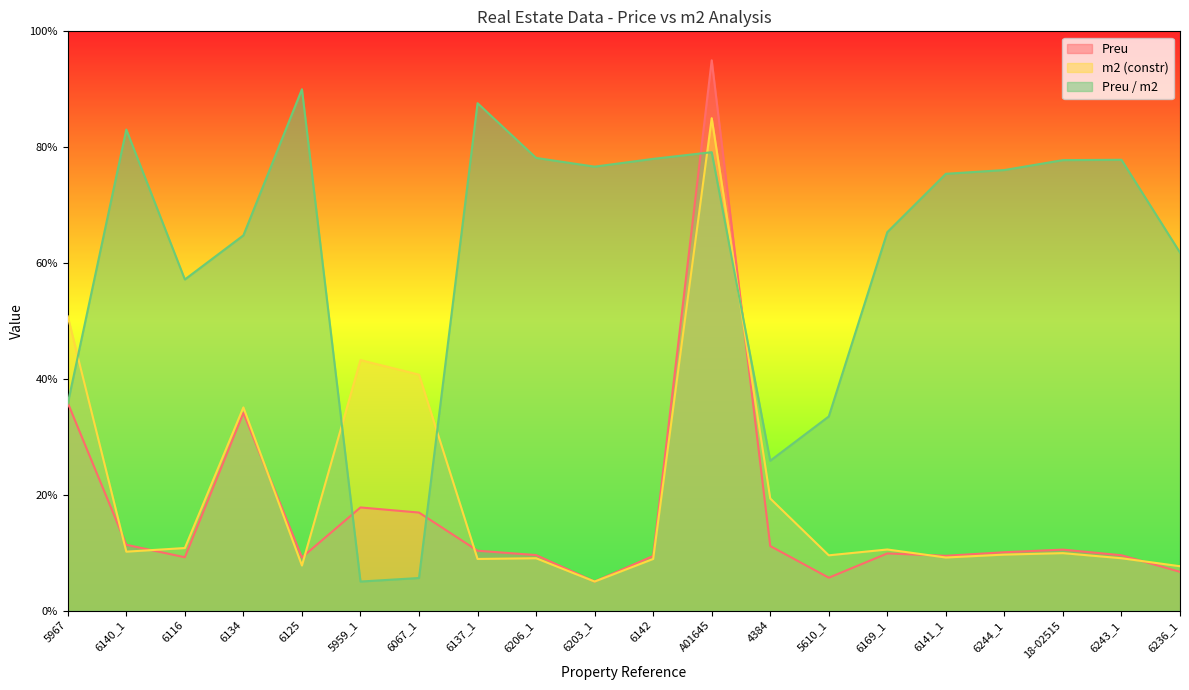

Where is the first local maximum for m2 (constr)?

6134